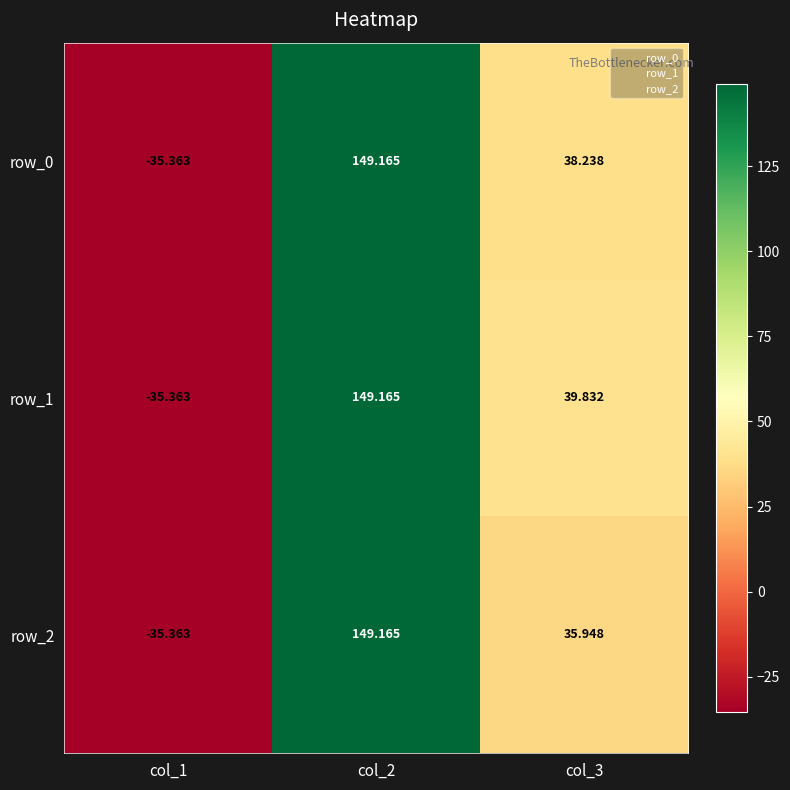

At which category is the sum across all series the highest?

col_2